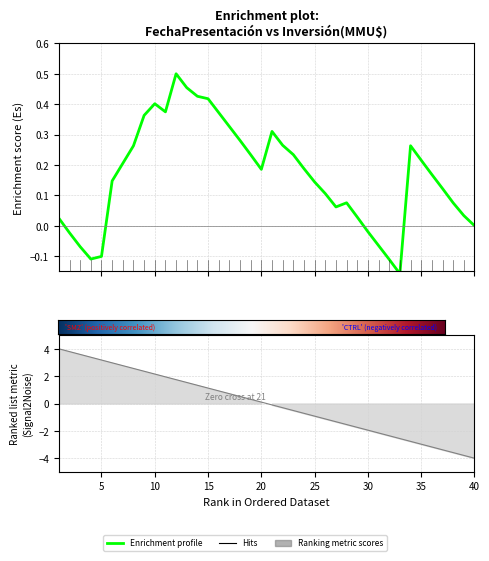

How many categories are shown in the chart?

40